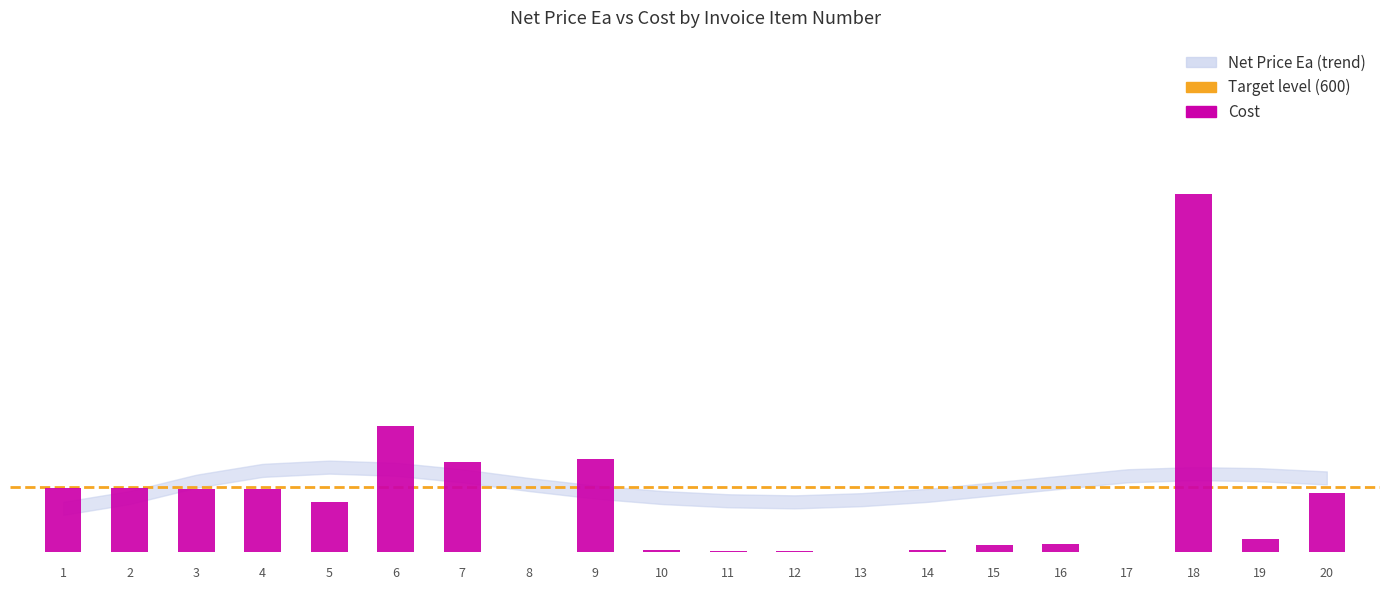

The chart shows a value of 829.8 at 2. True or false?

False